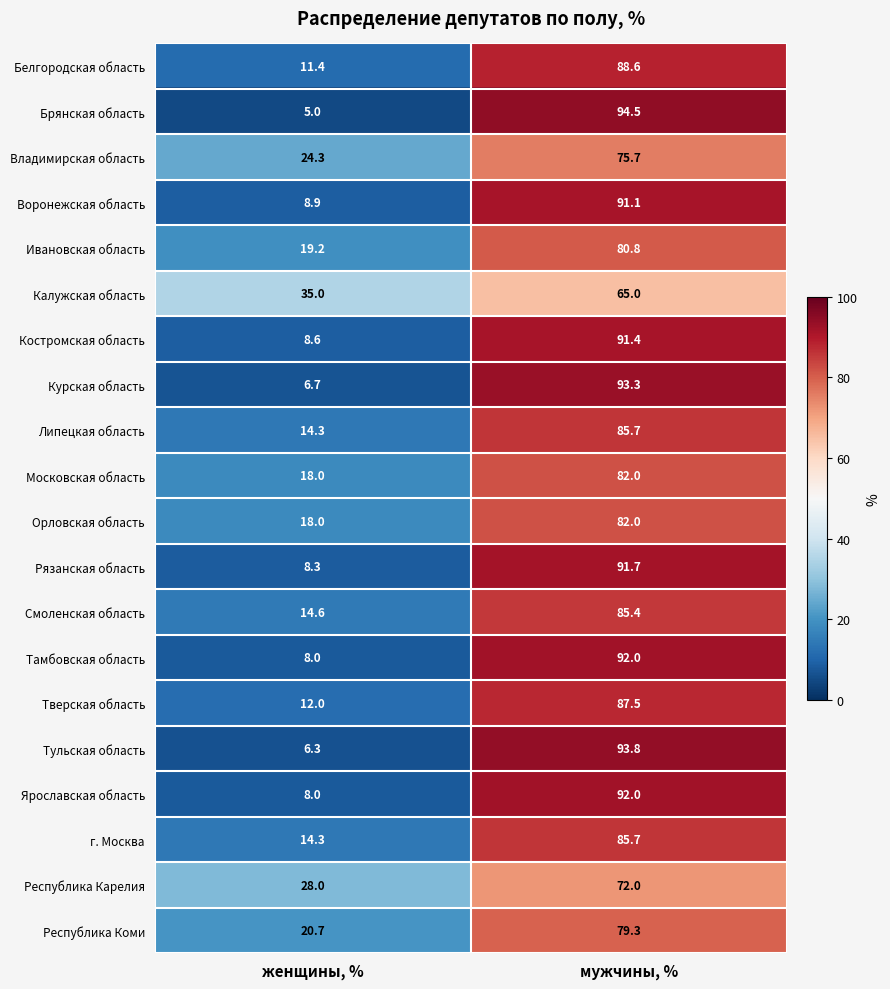

Count the number of data series in this chart.

20